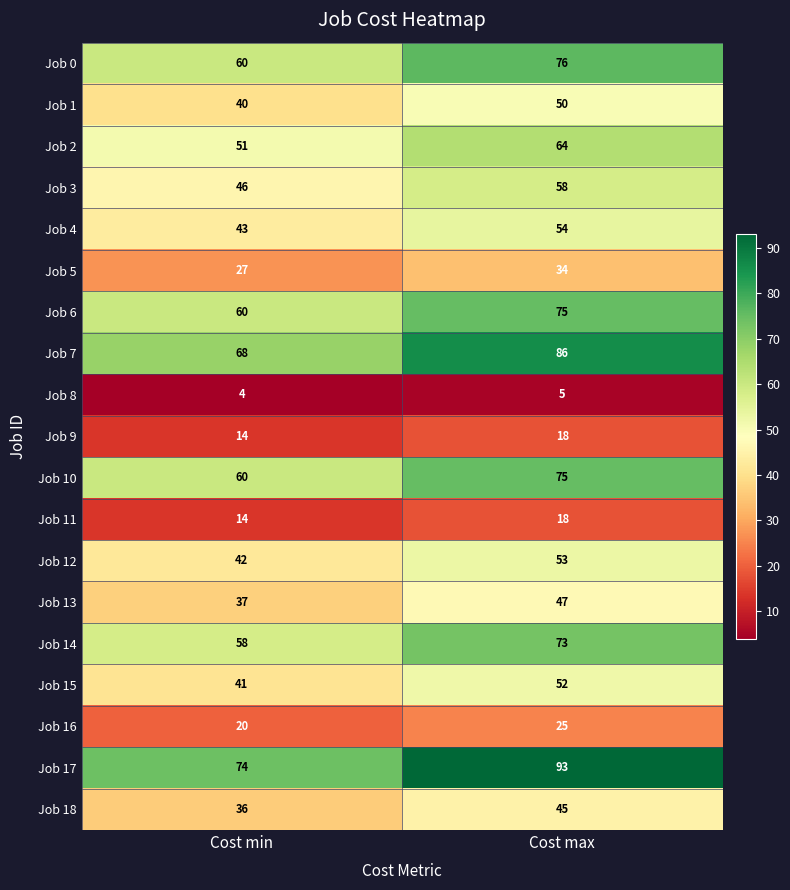

At which category is the sum across all series the highest?

Cost max